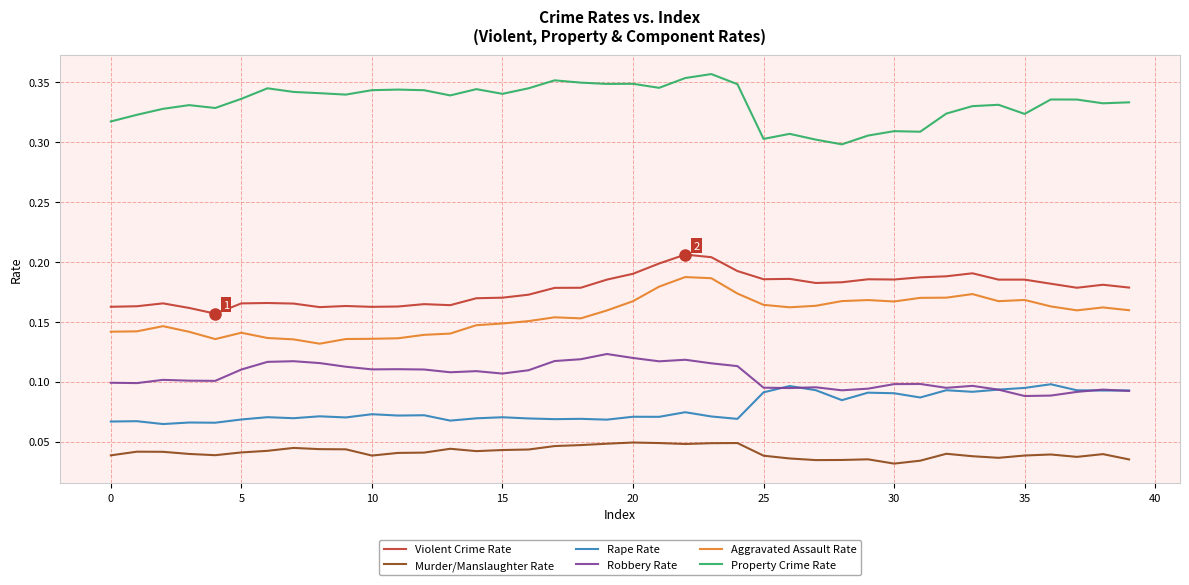

True or false: Rape Rate and Property Crime Rate intersect in this chart.

False